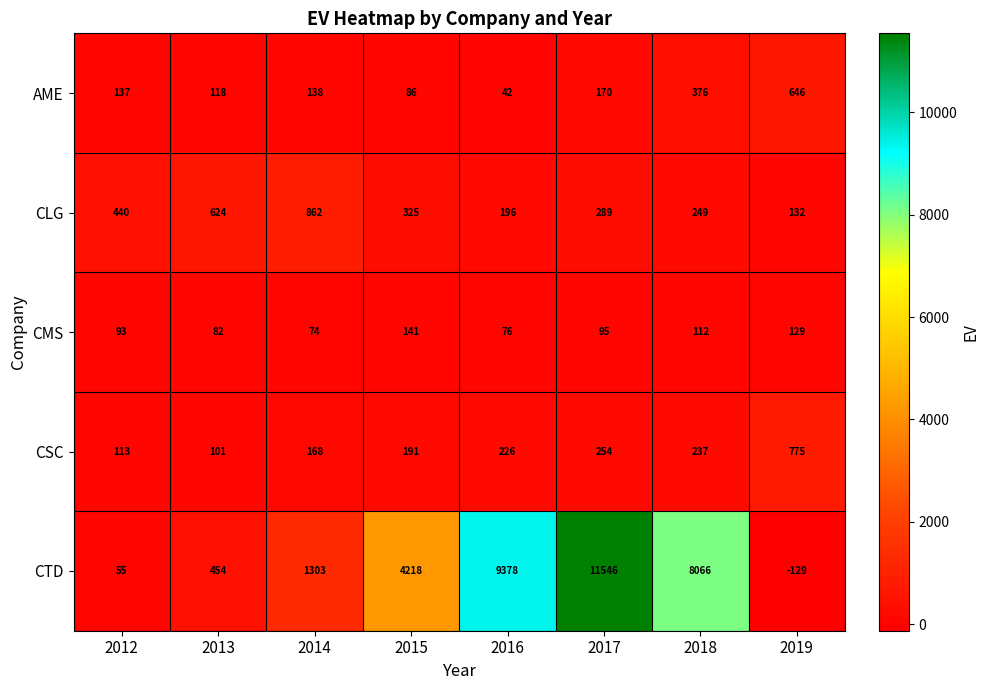

At which category is the sum across all series the highest?

2017